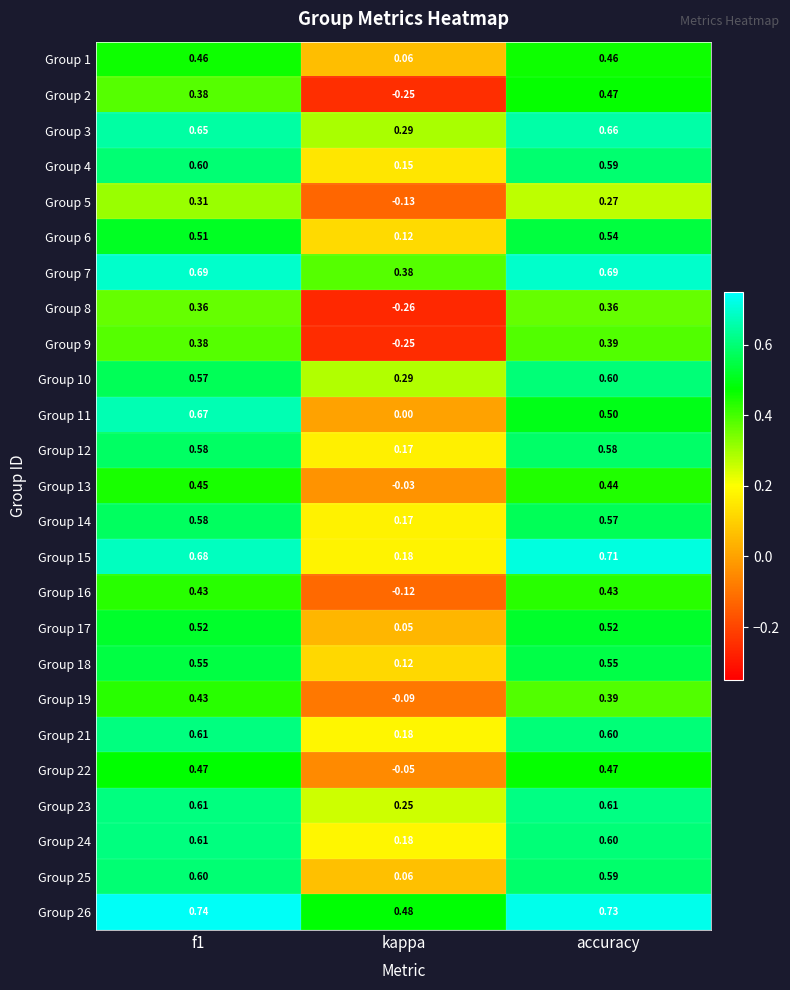

Is the value of Group 26 at f1 greater than the value of Group 15 at kappa?

Yes